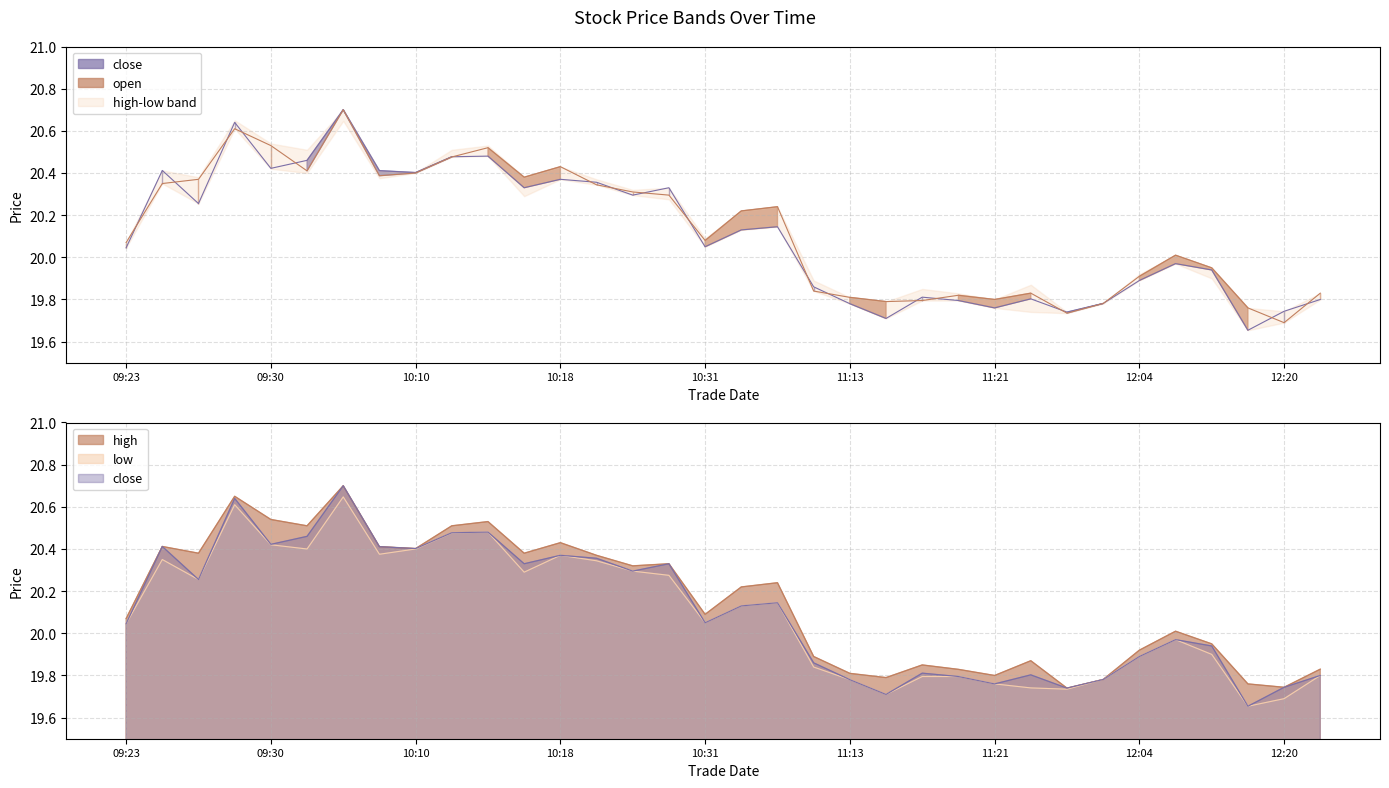

What is the minimum value for low?

19.7